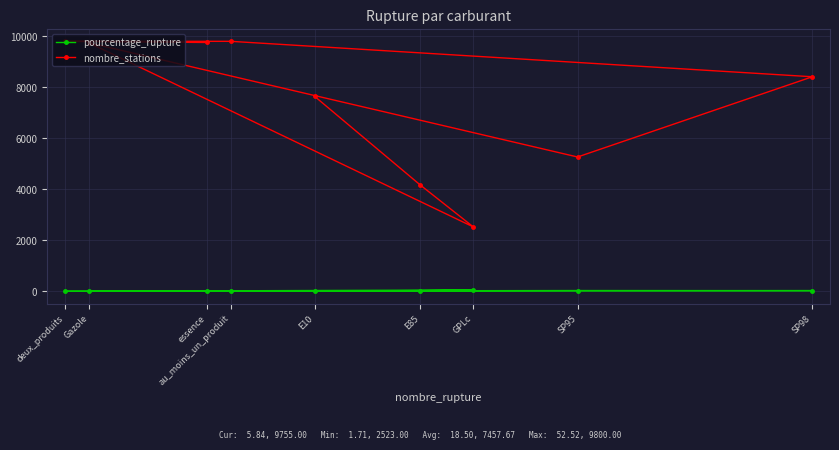

What is the total value across all series at E85?

4202.1